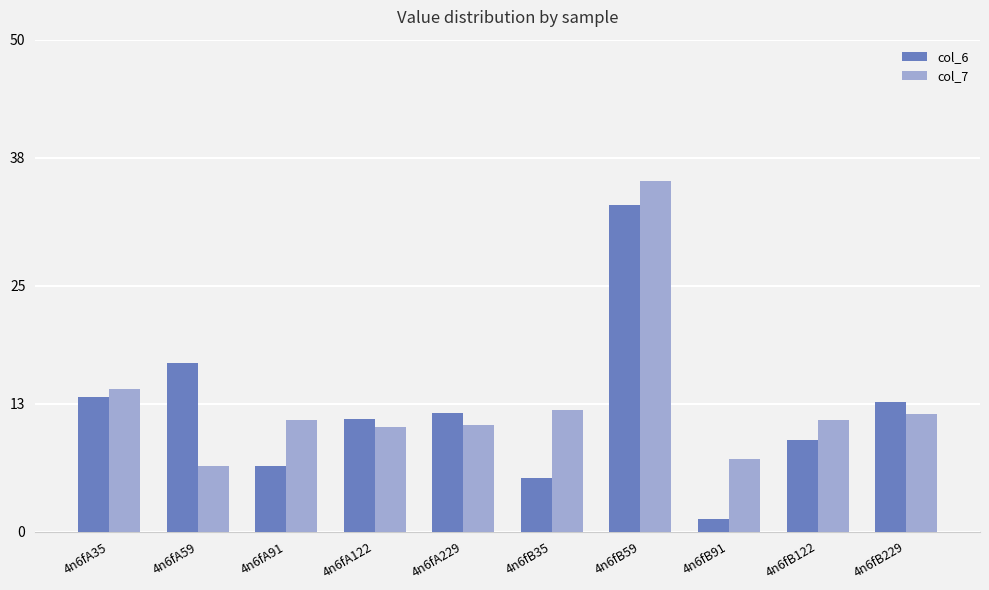

Which category has the highest value across all series?

4n6fB59